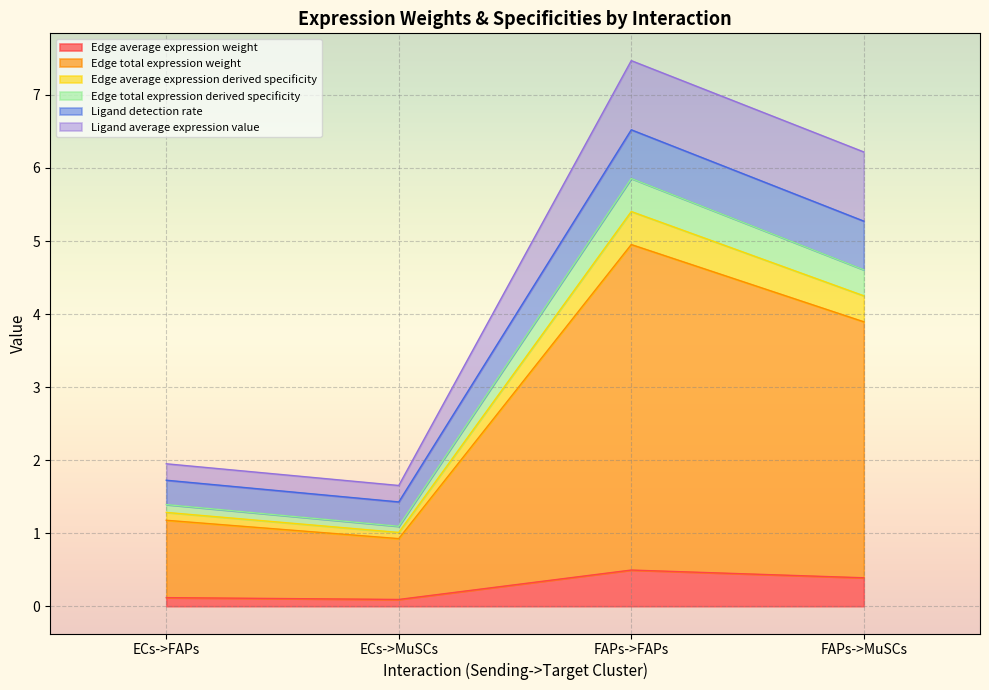

How many interior local valleys does the Edge average expression weight series have?

1